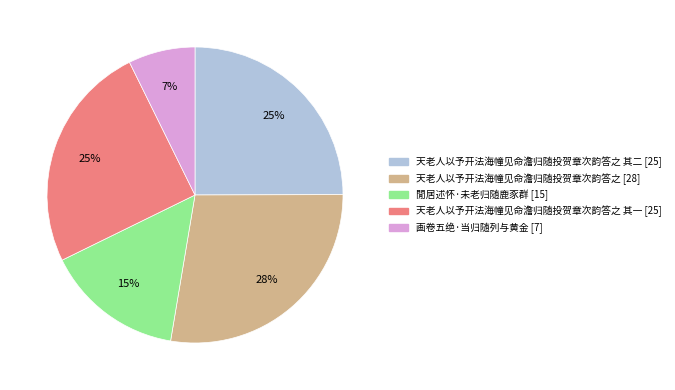

To the nearest percent, what is the average slice percentage?

20%